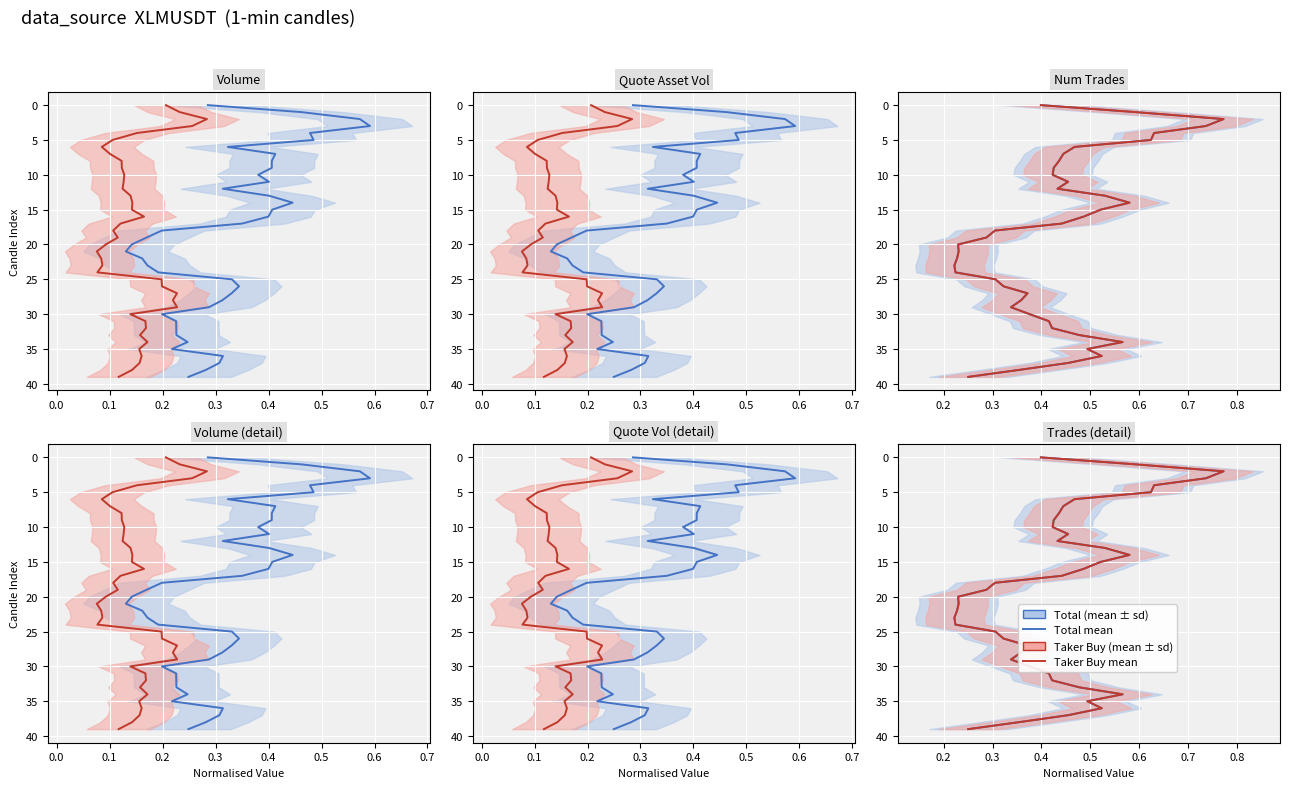

Which series has the largest range (max minus min)?

Total Volume mean